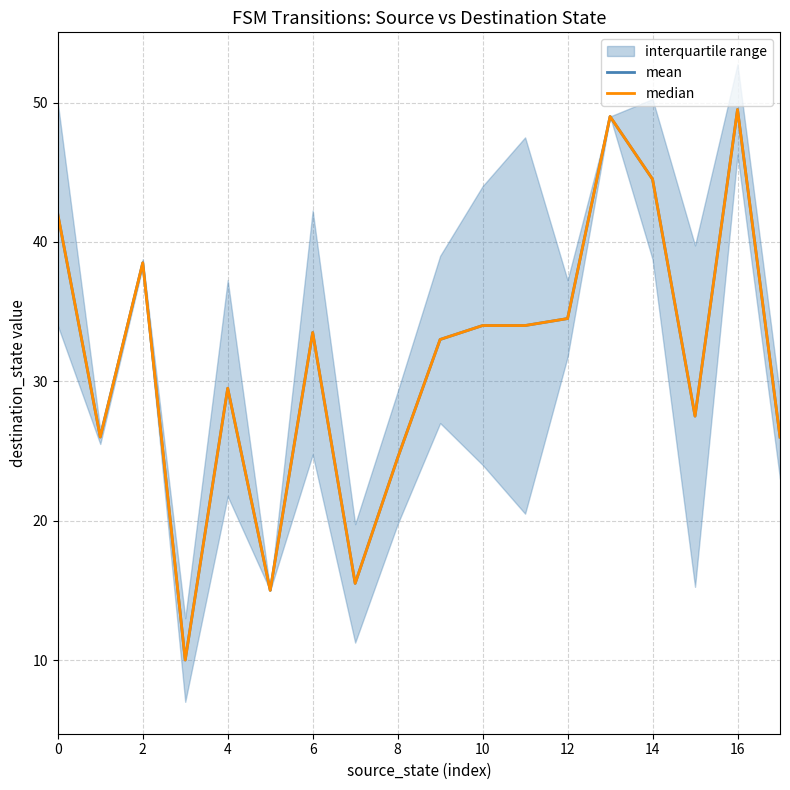

Does the chart display data point markers on the line(s)?

No